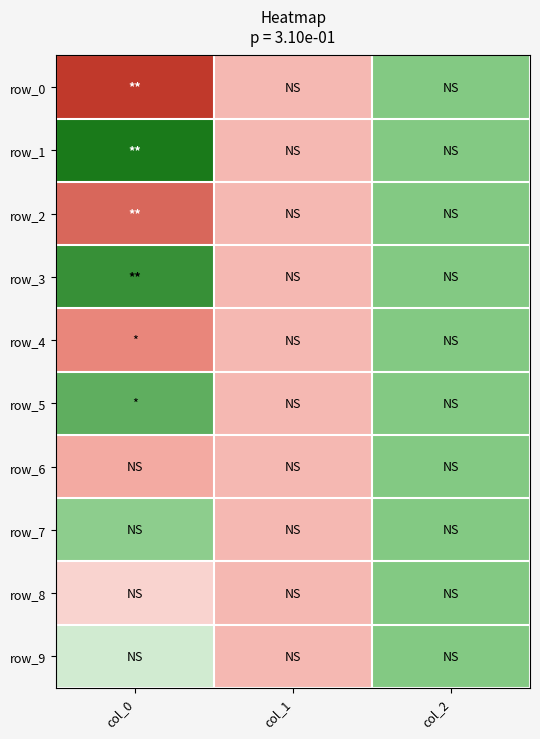

The value of row_0 at col_0 is -0.9. True or false?

False